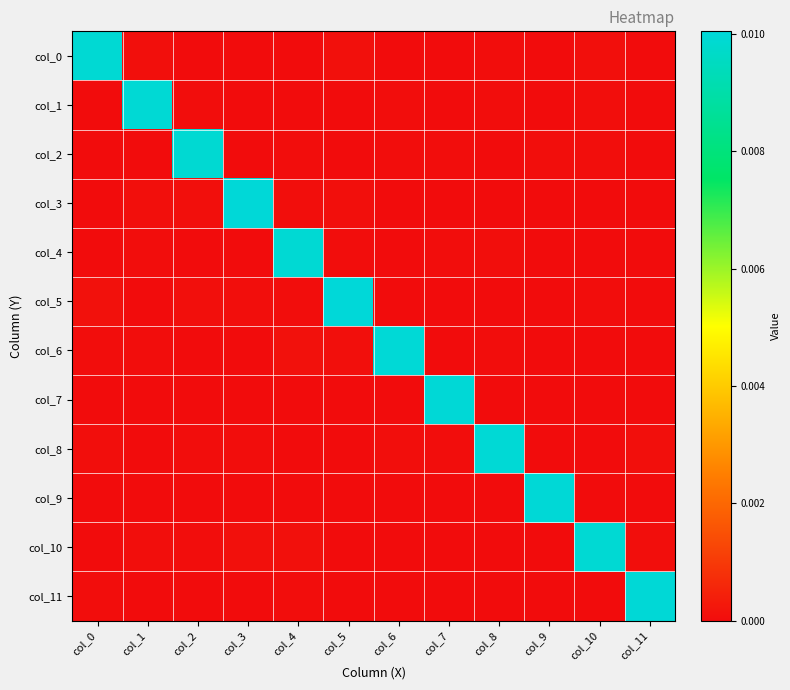

Which has a higher value, col_1 or col_3?

col_1